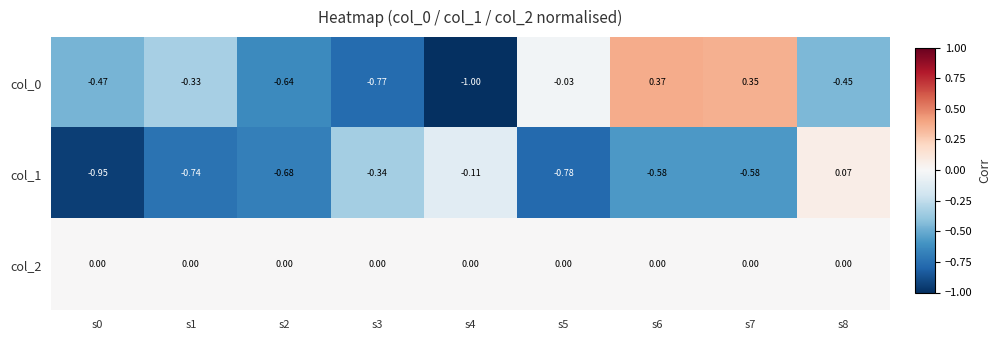

At which category is the sum across all series the highest?

s6